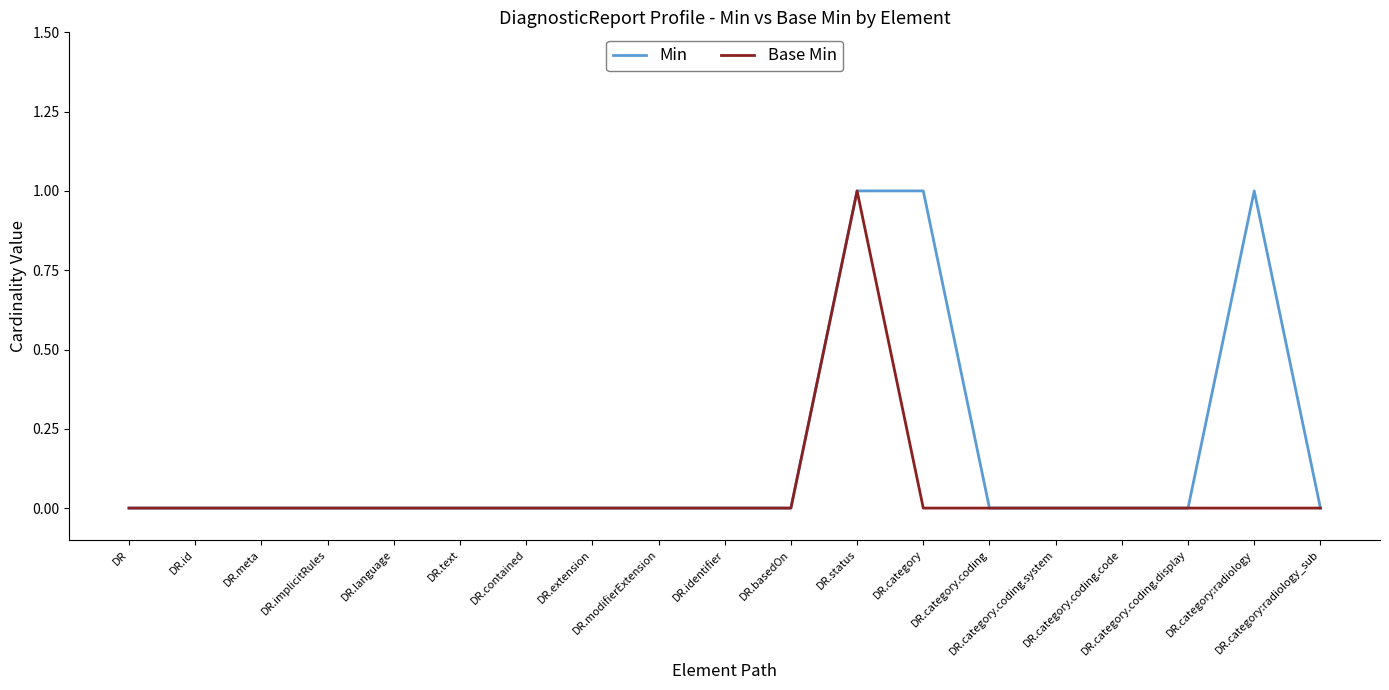

Which series has the largest total across all categories?

Min